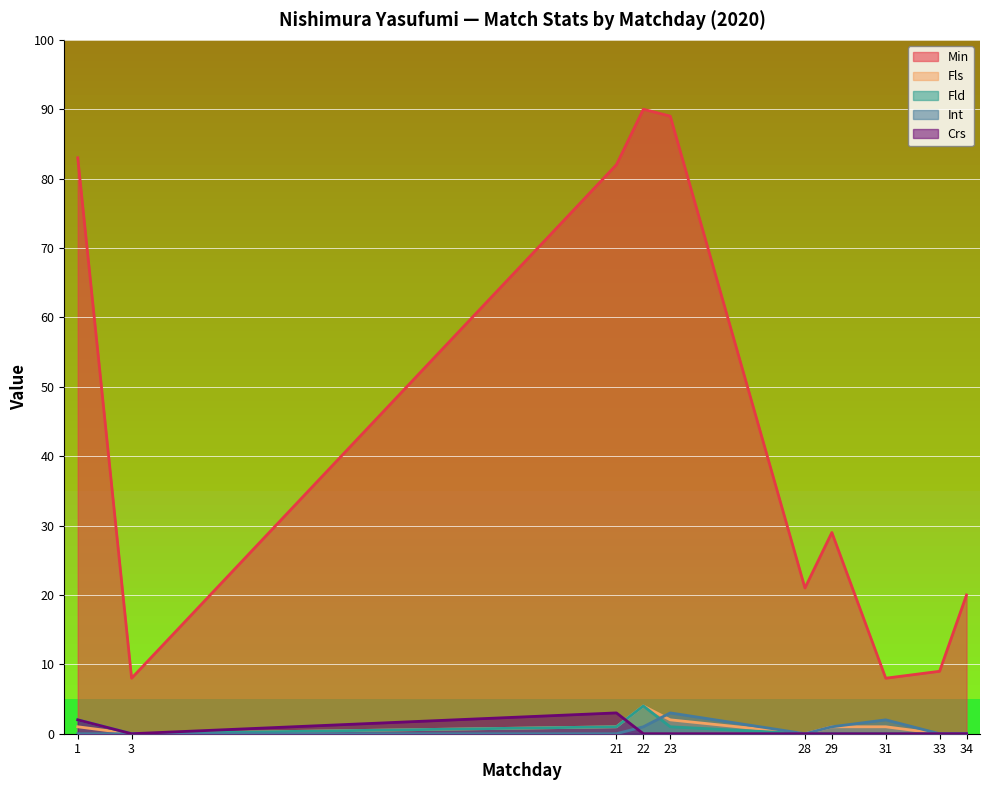

What is the sum of all Fld values?

8